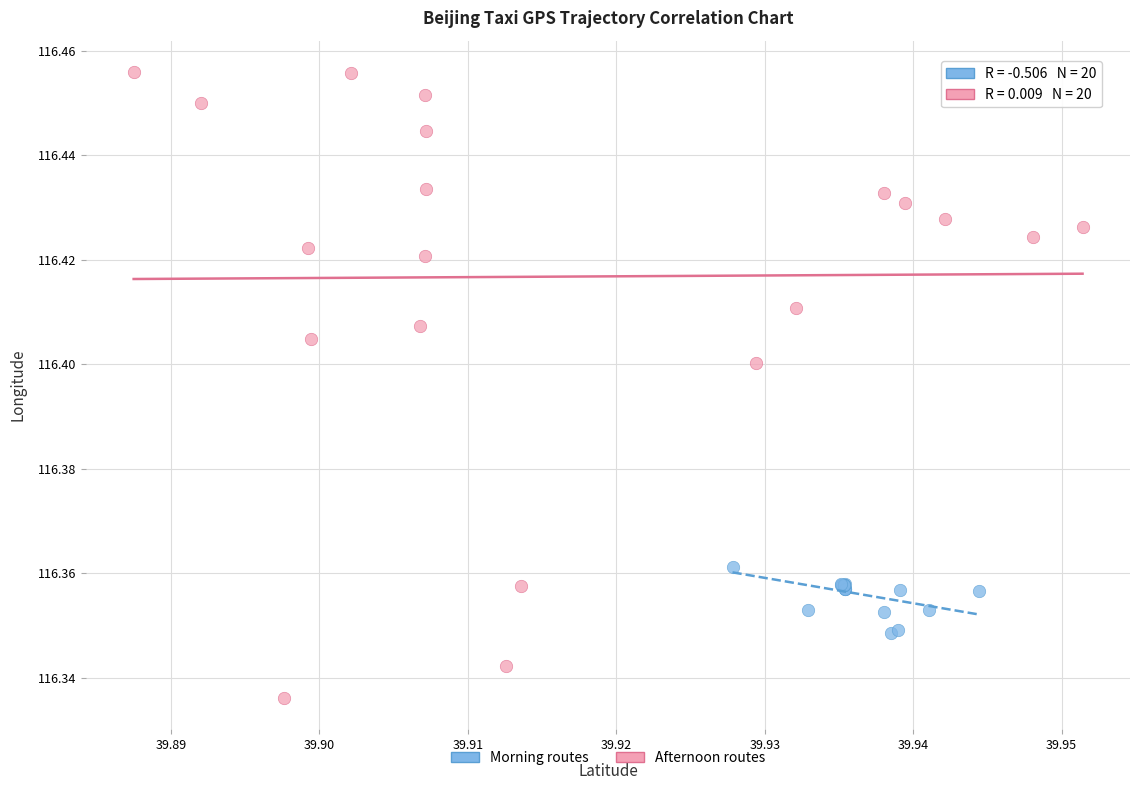

Which series has the largest Y range (max minus min)?

Afternoon routes